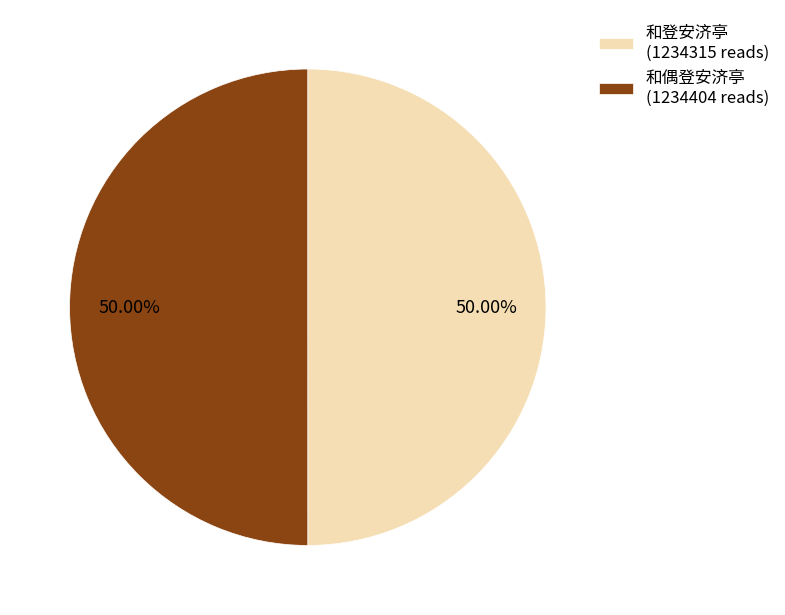

Do 和登安济亭 (1234315 reads) and 和偶登安济亭 (1234404 reads) together represent more than half of the pie?

Yes